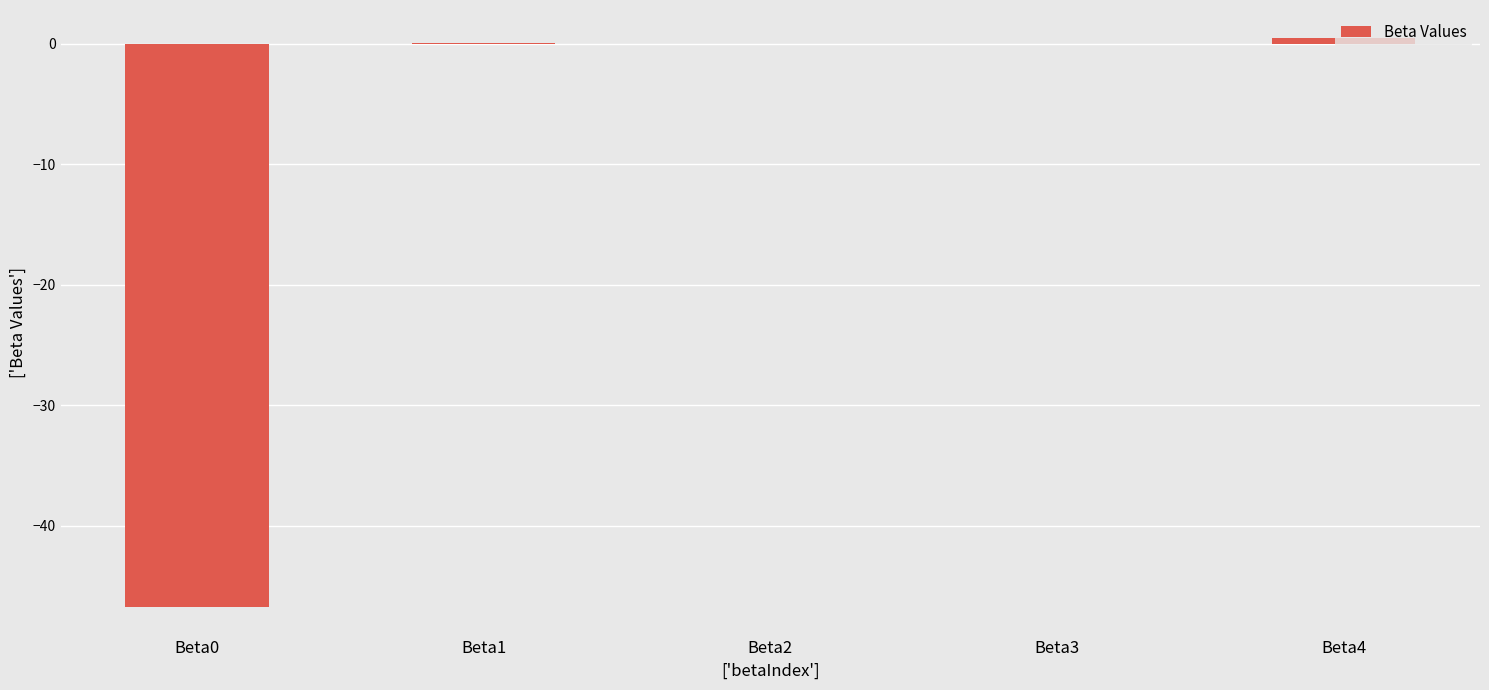

True or false: the data shows -28.5 at Beta0.

False